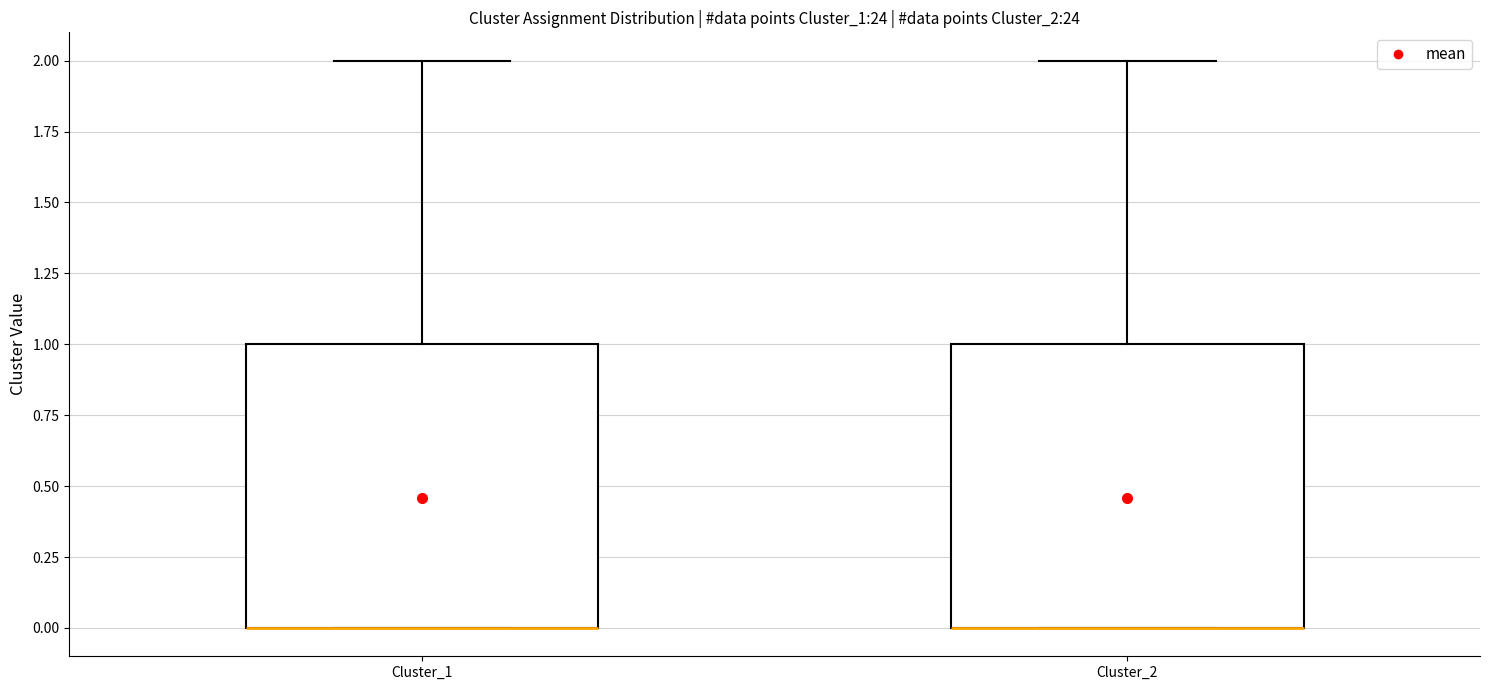

Where does the upper whisker of the box for Cluster_1 end on the y-axis? The values are not printed on the chart, so give them approximately, as read against the axis.

2